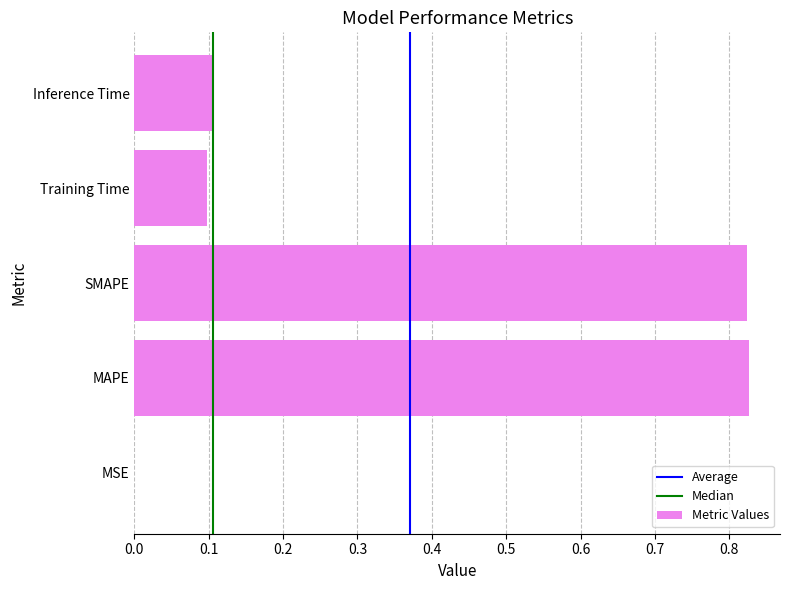

True or false: the data shows 0.1 at Training Time.

True